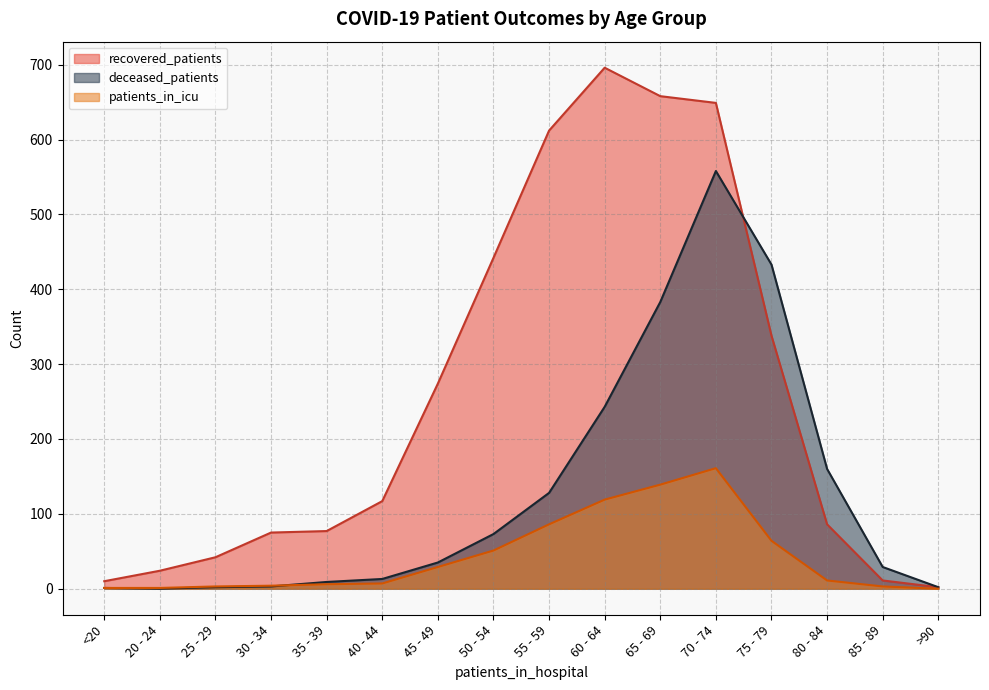

What is the average value of the patients_in_icu series?

43